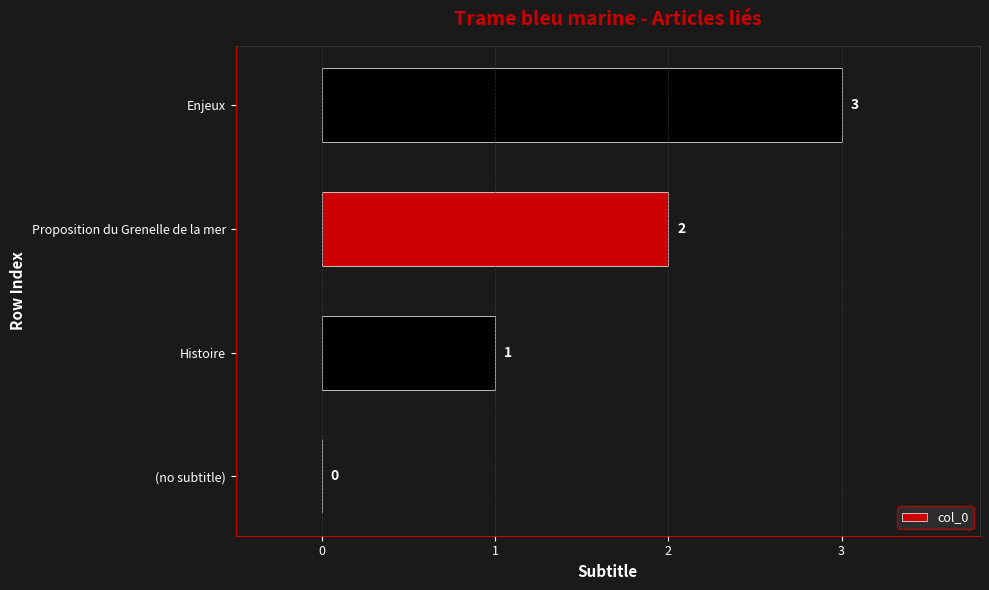

The chart shows a value of 3 at Enjeux. True or false?

True